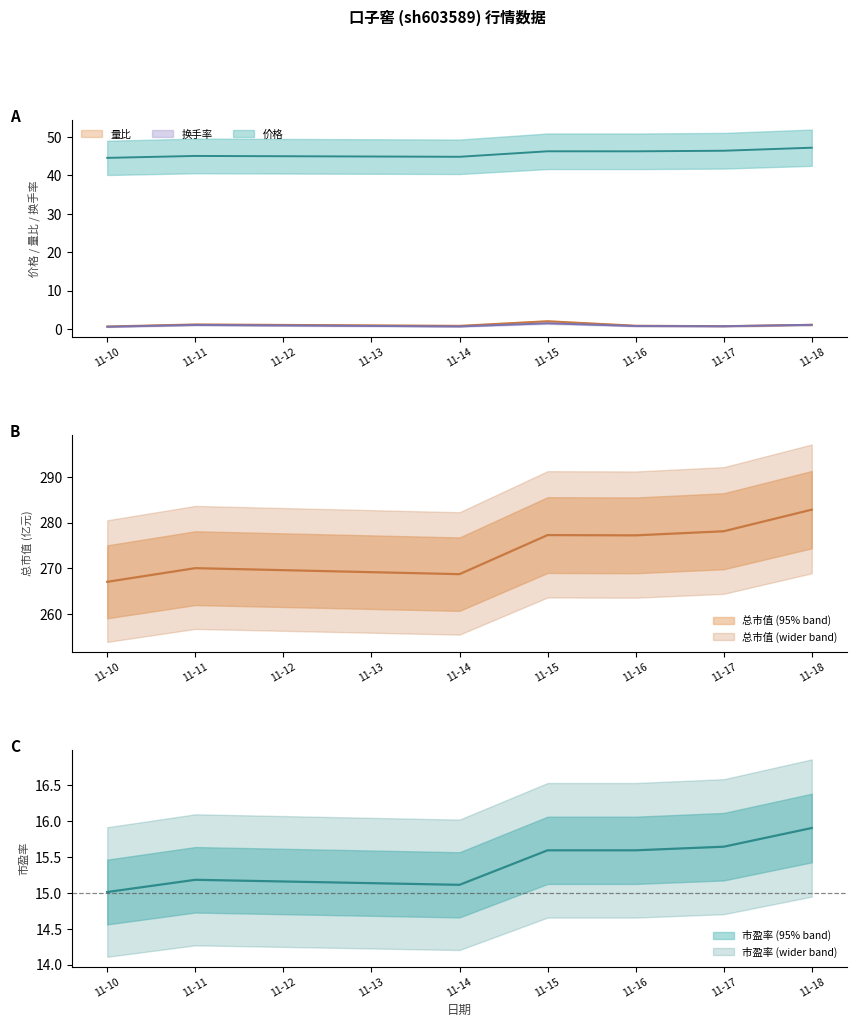

True or false: 换手率 and 价格 intersect in this chart.

False